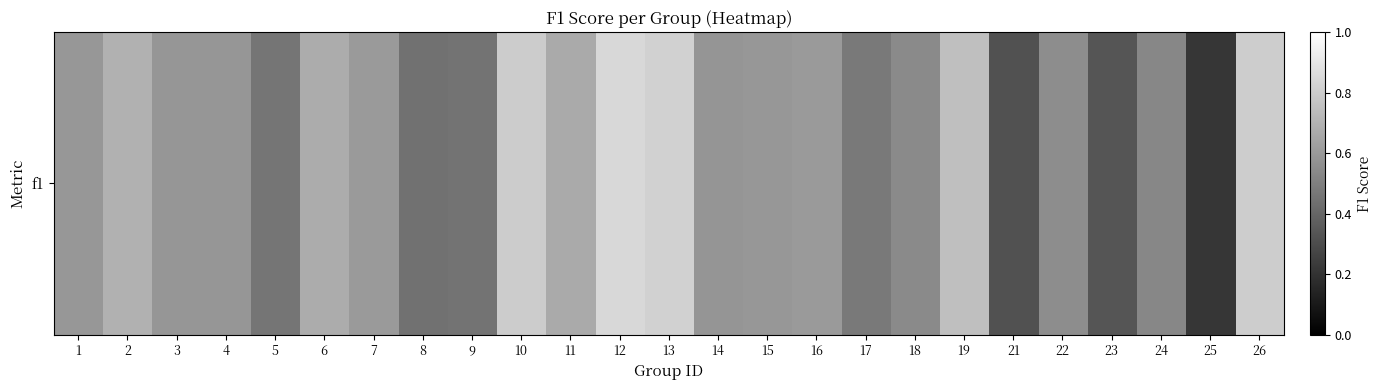

What is the difference between the second highest and minimum values?

0.6